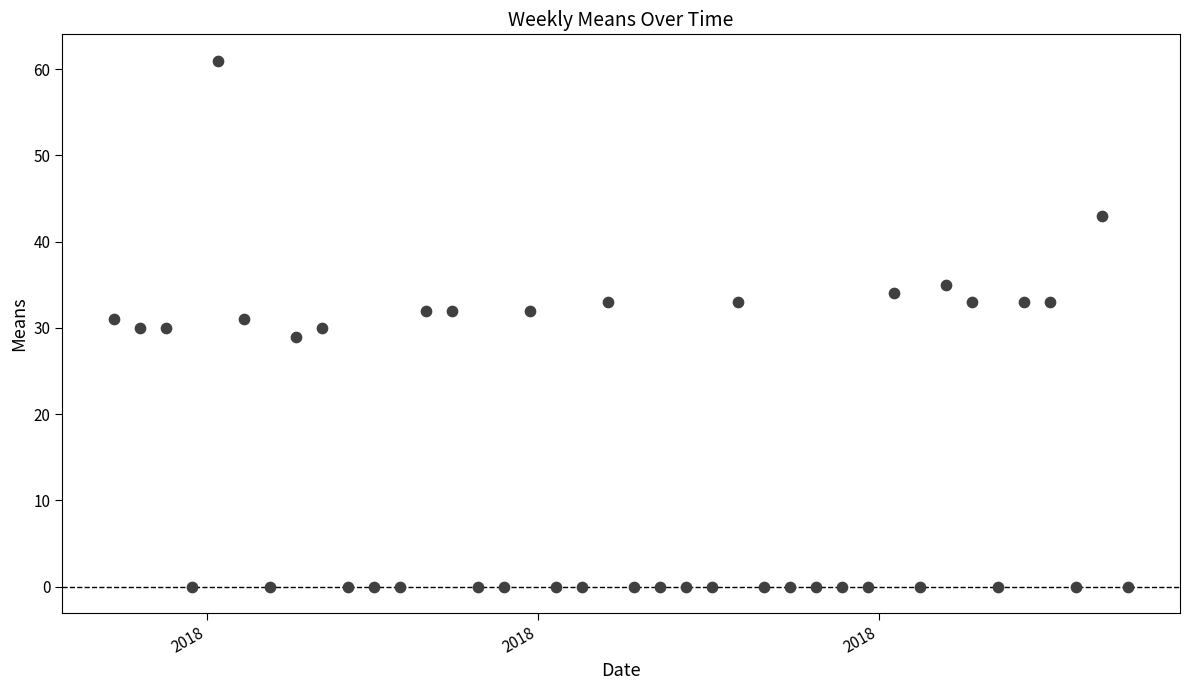

What is the range of X values (max minus min)?

273